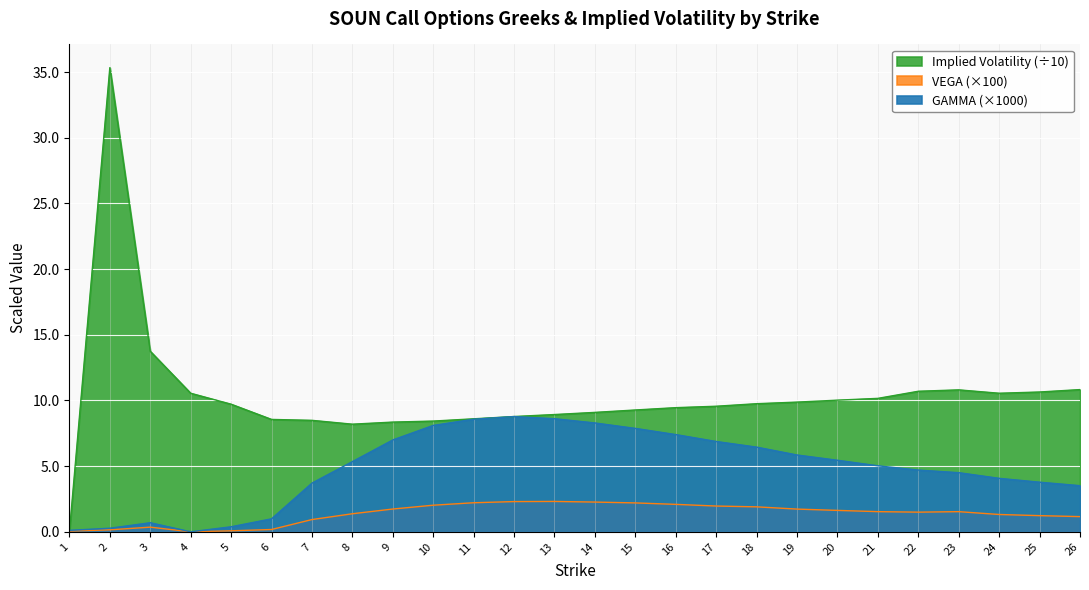

What is the sum of the VEGA values at 11 and 10?

4.2